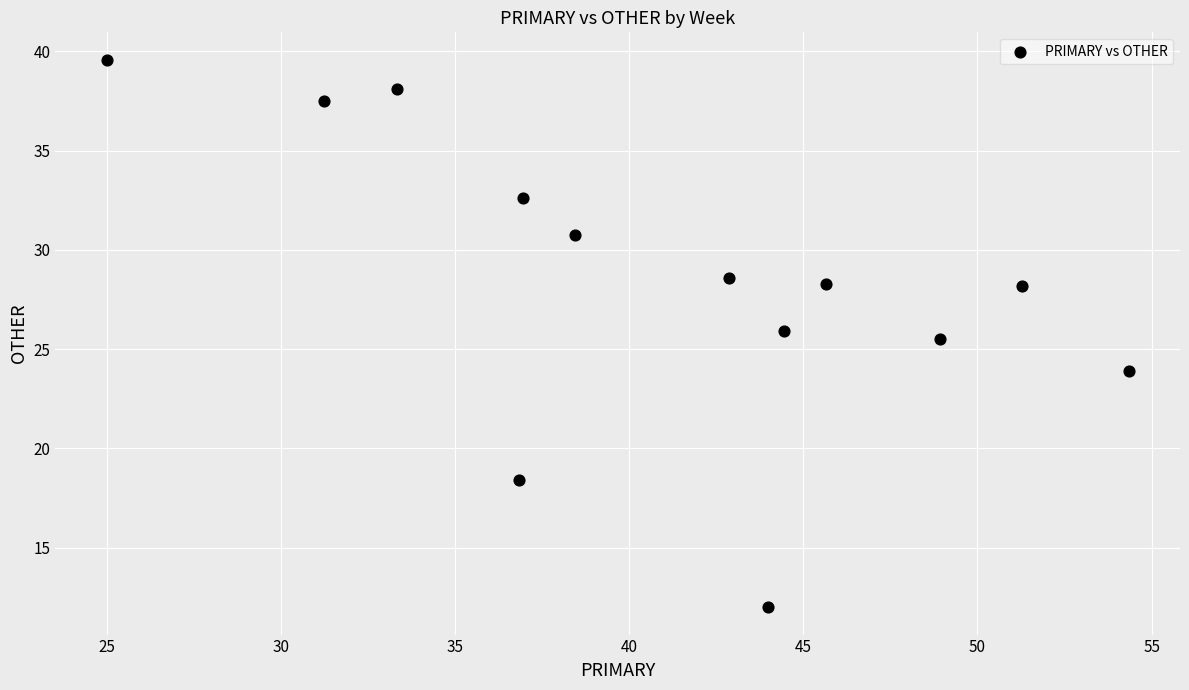

What is the range of Y values (max minus min)?

27.6